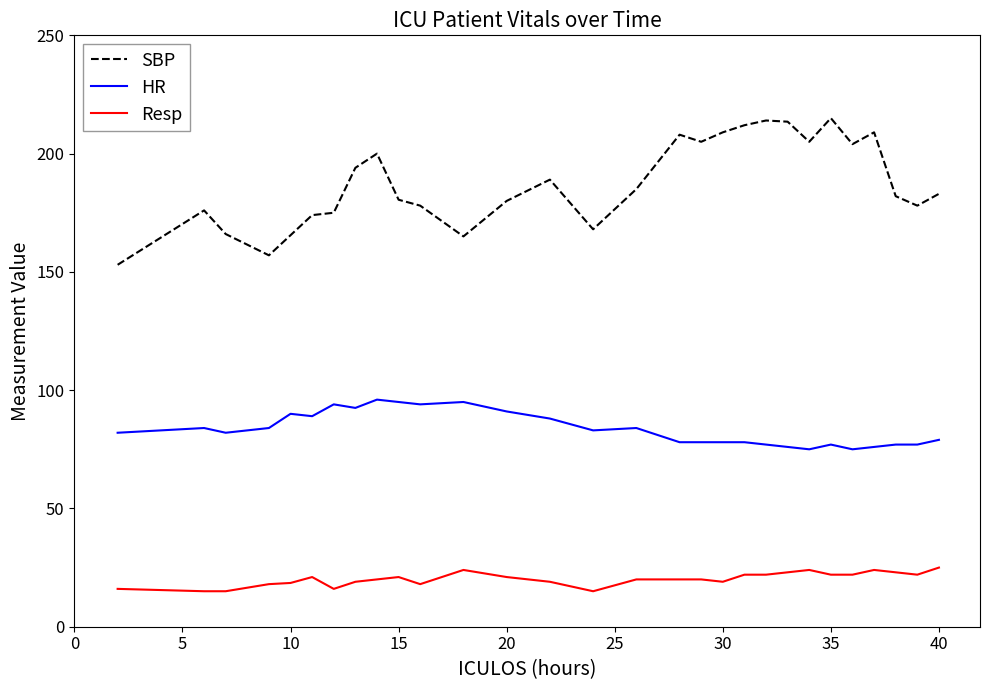

Which series has the largest total across all categories?

SBP